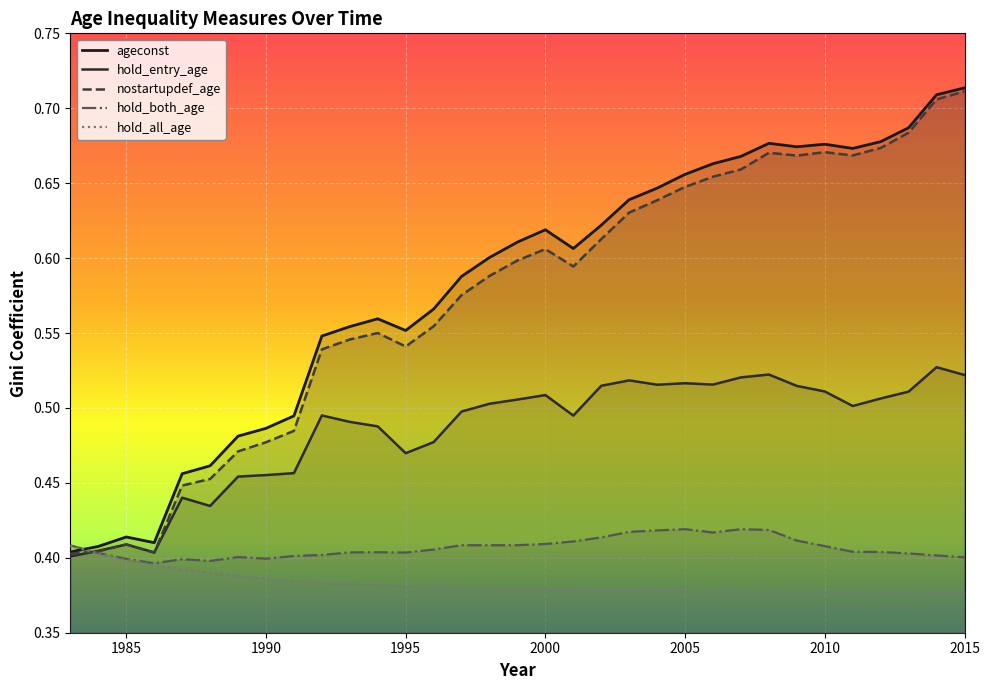

Which series changed the most between 1995 and 2002?

nostartupdef_age